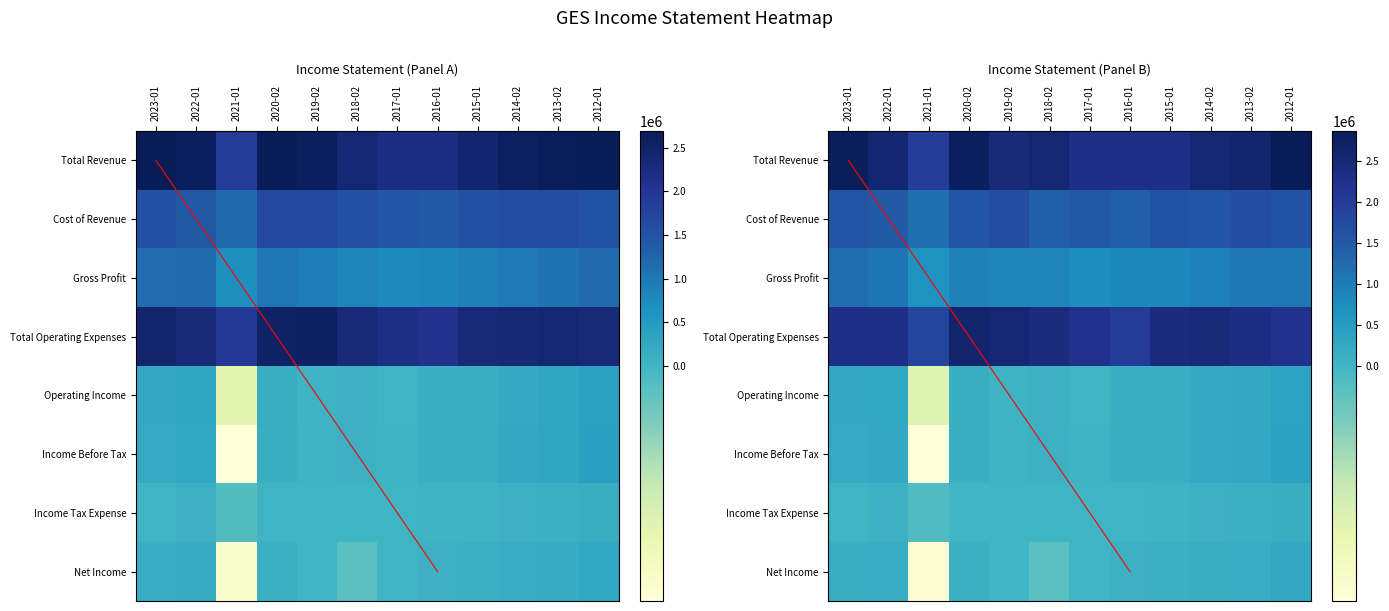

Rank the series by their maximum value, from lowest to highest.

Income Tax Expense, Net Income, Operating Income, Income Before Tax, Gross Profit, Cost of Revenue, Total Operating Expenses, Total Revenue